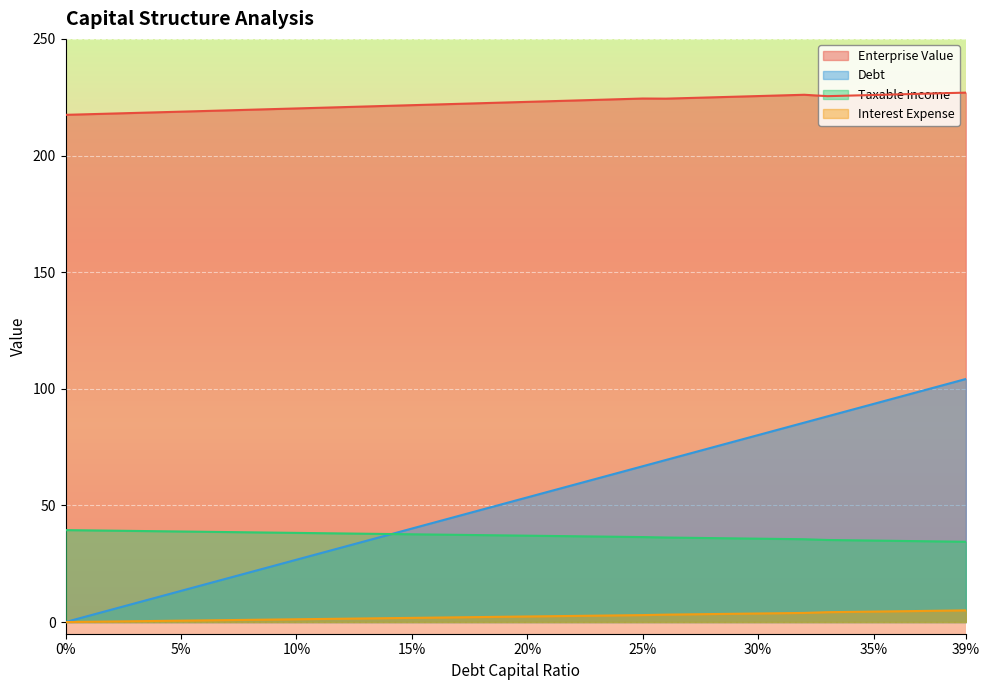

What is the difference between the maximum and minimum values in the debt series?

5.0